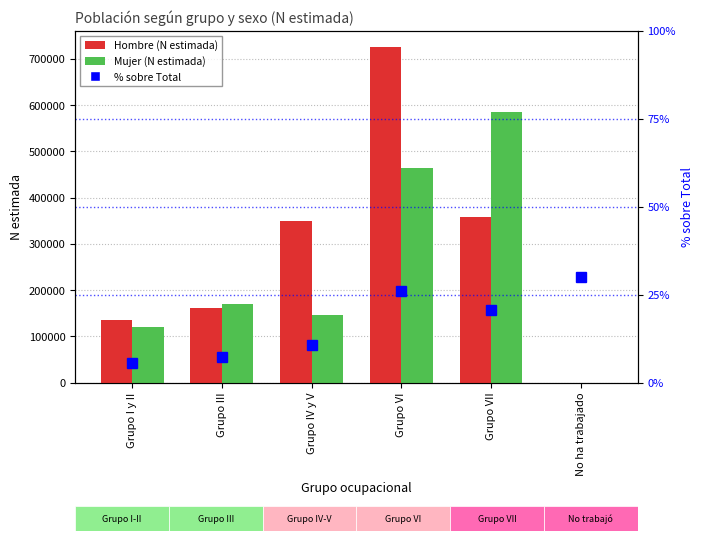

What position from the left is Grupo I y II?

1